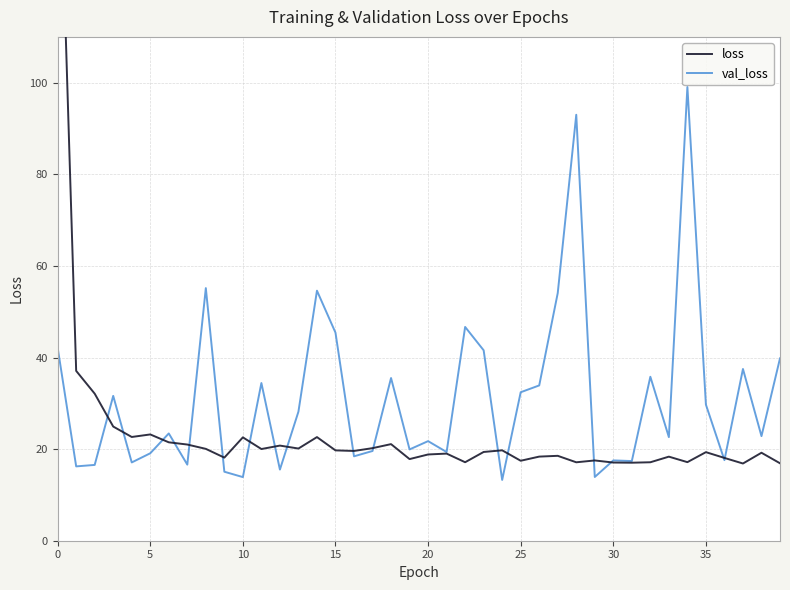

What is the maximum value for val_loss?

99.1